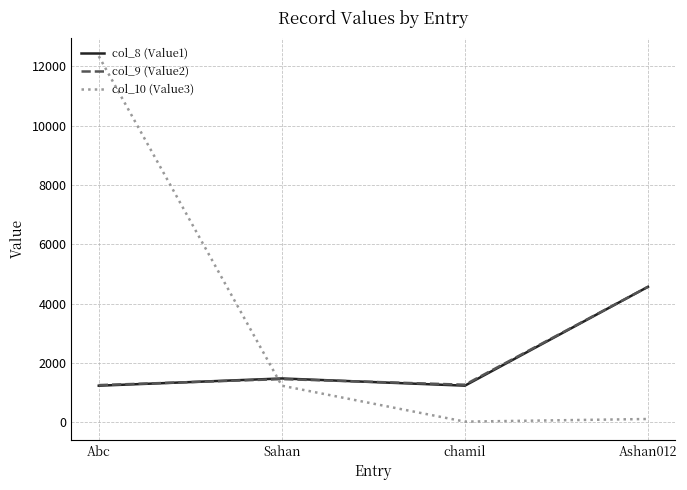

What is the difference between the highest and lowest values at Ashan012?

4457